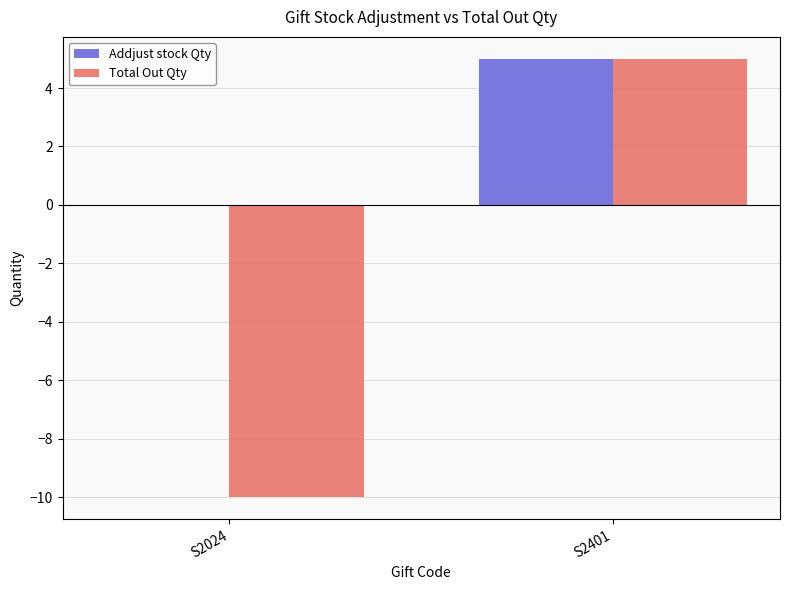

The value of Total Out Qty at S2401 is 5. True or false?

True